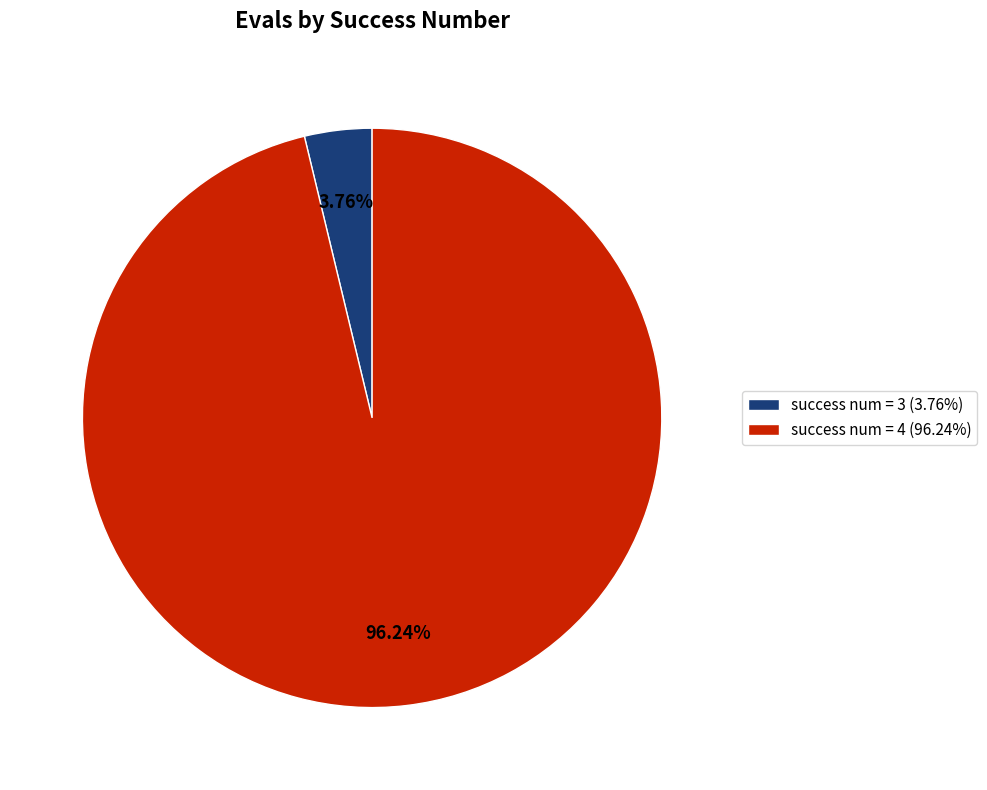

How many slices are in this pie chart?

2